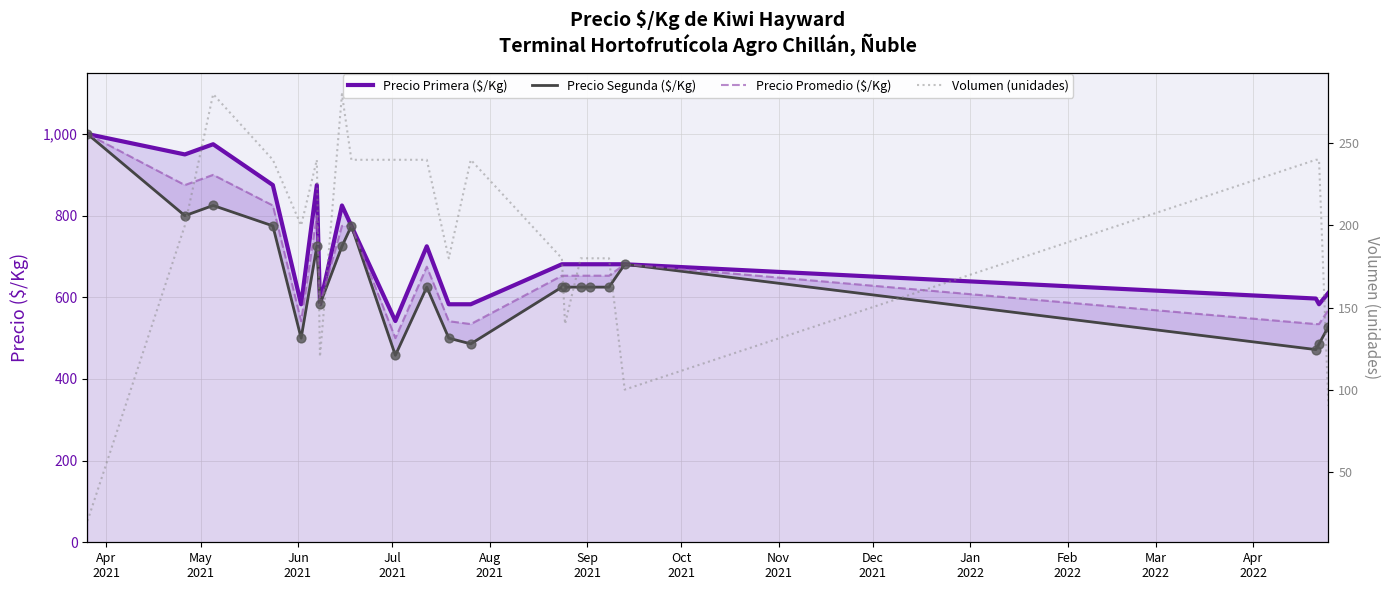

Which series has the widest spread of Y values?

Precio Segunda ($/Kg)